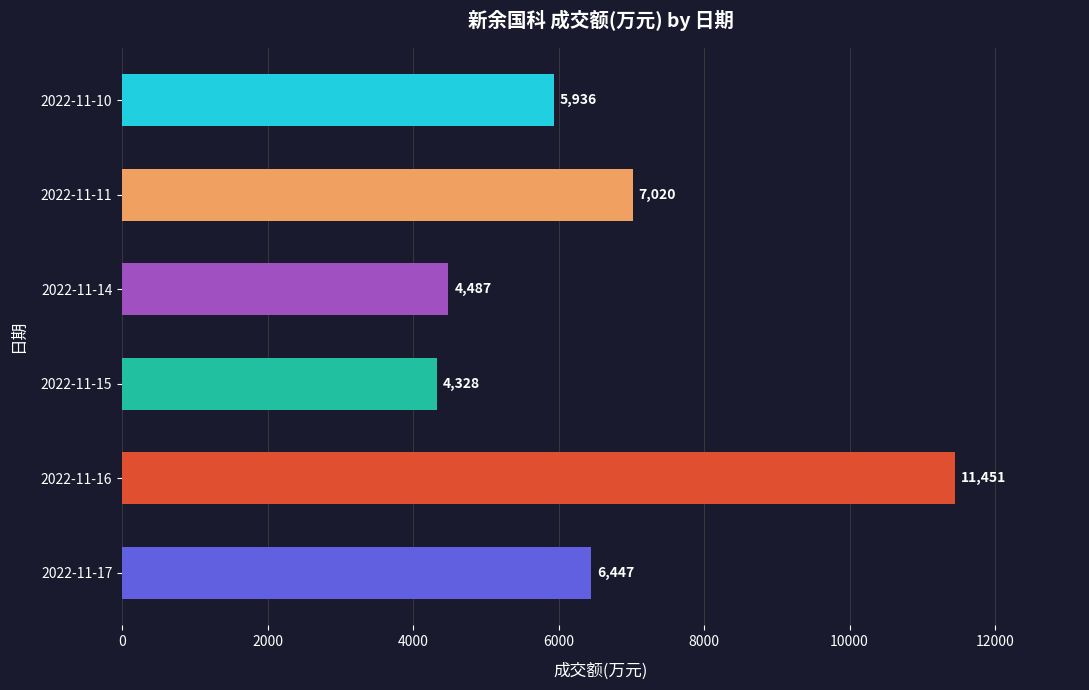

List the labels in order of value, largest first.

2022-11-16, 2022-11-11, 2022-11-17, 2022-11-10, 2022-11-14, 2022-11-15